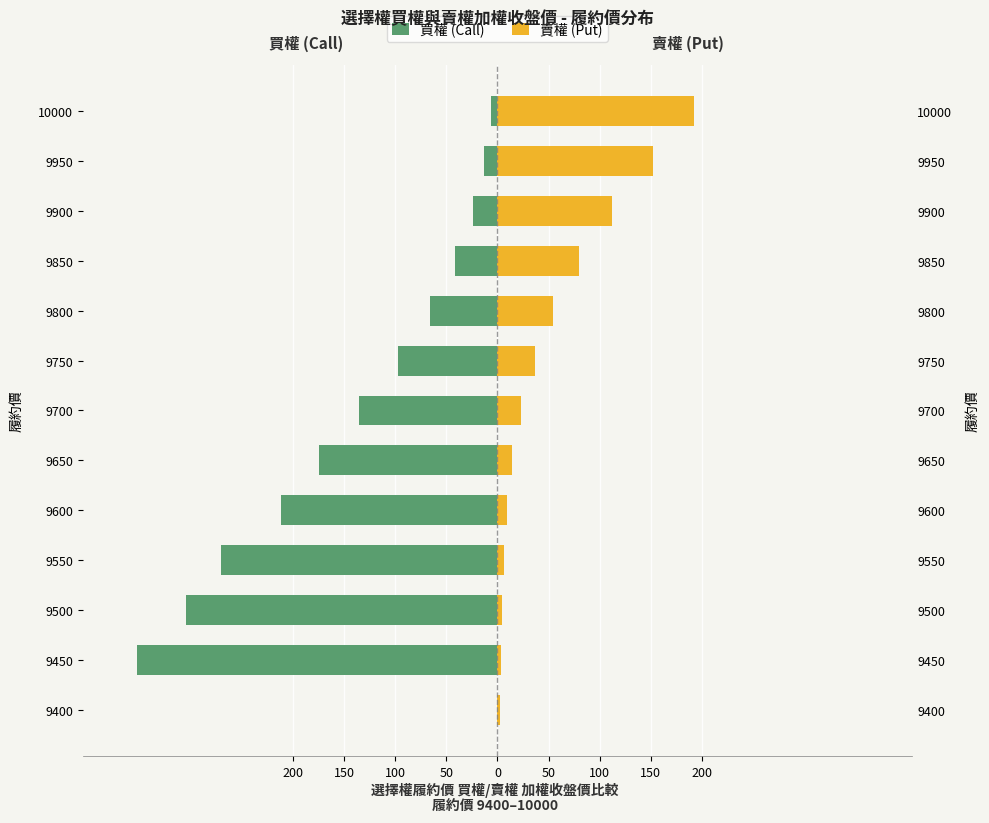

How many bars are there in total?

26